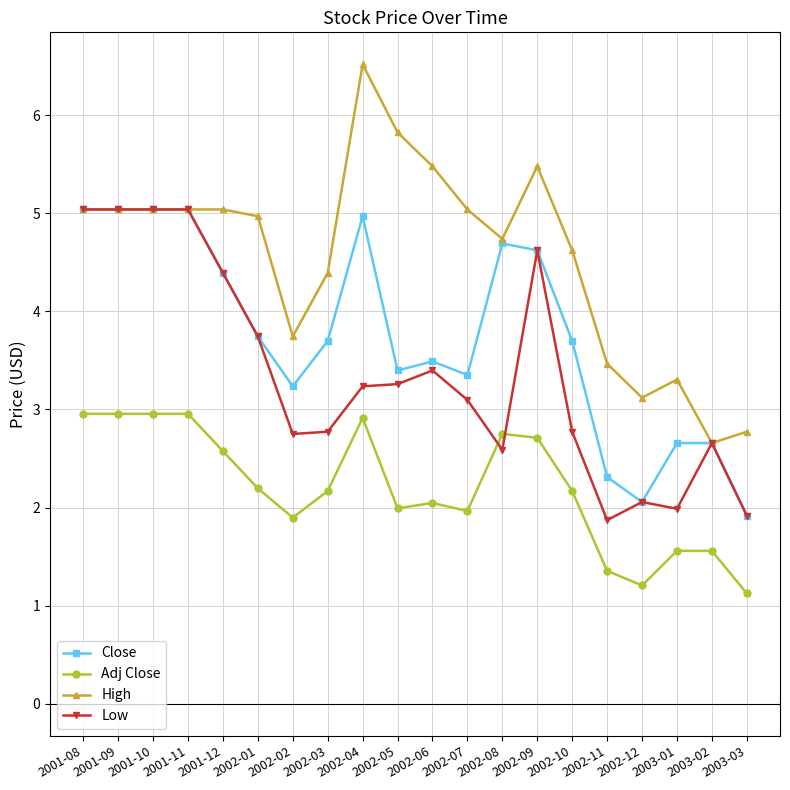

Read the Adj Close value at 2002-10.

2.2